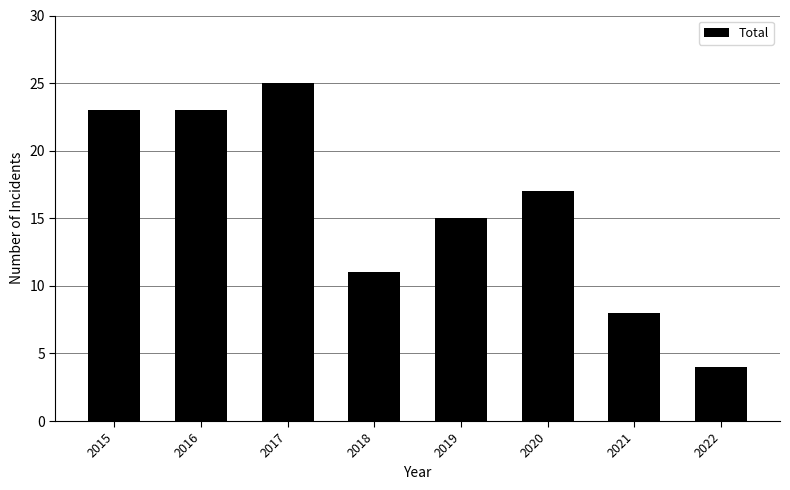

Reading left to right, extract all data points from this chart.

23	23	25	11	15	17	8	4